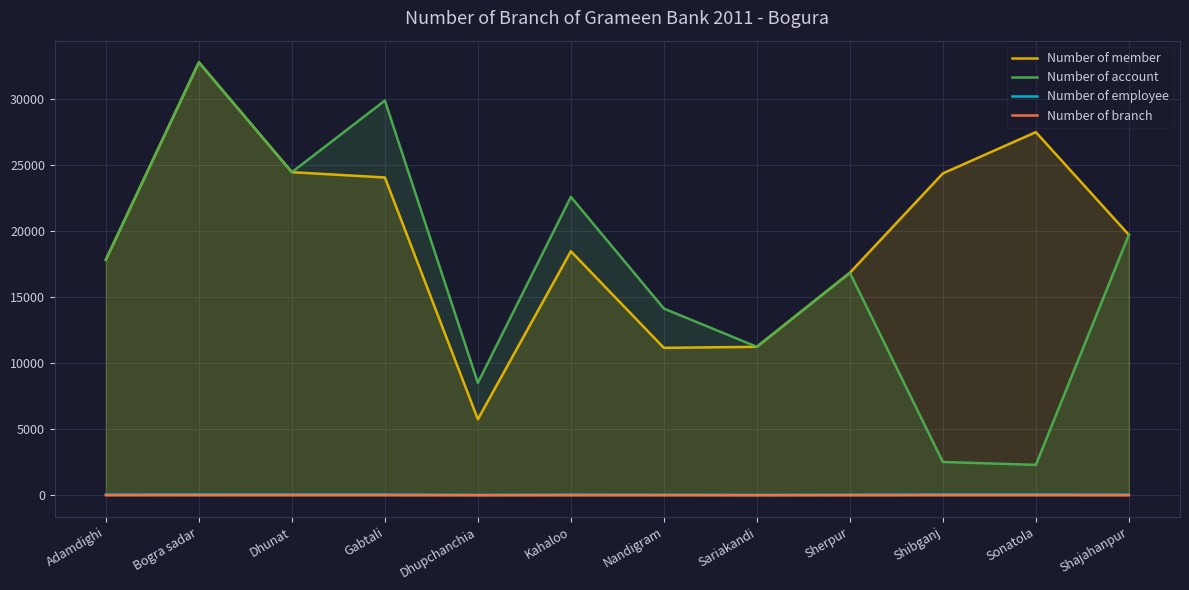

What are all the series names shown in the legend?

Number of member, Number of account, Number of employee, Number of branch